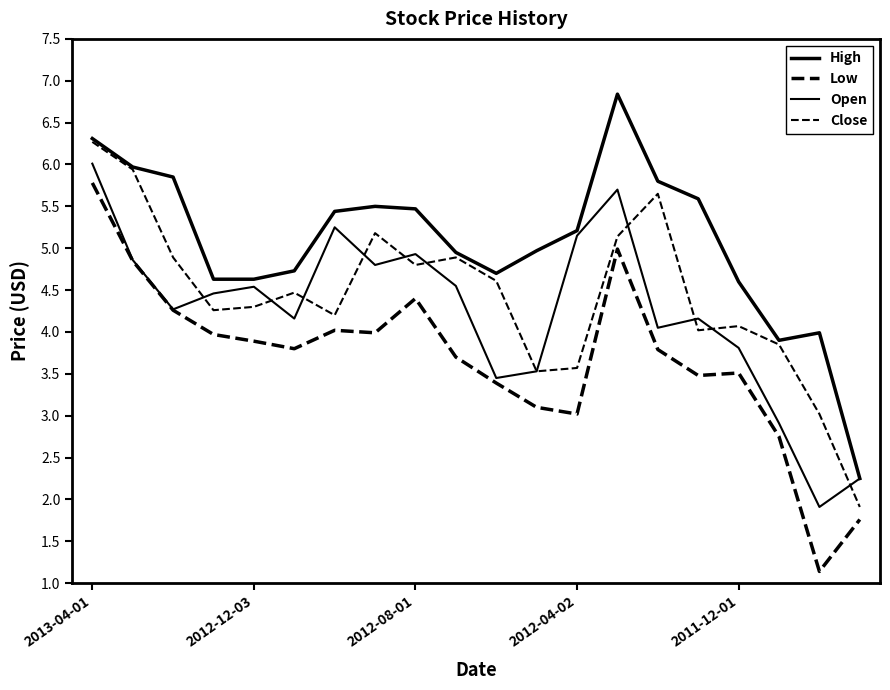

True or false: Low and Open cross at least once.

False